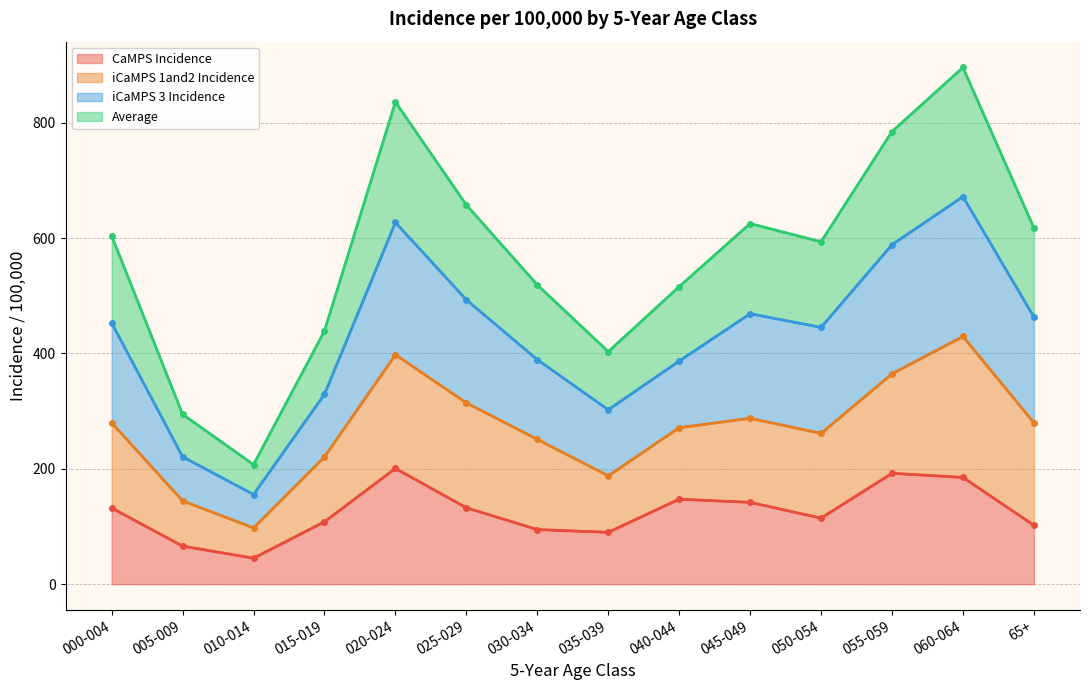

At how many categories does at least one series exceed 490?

10